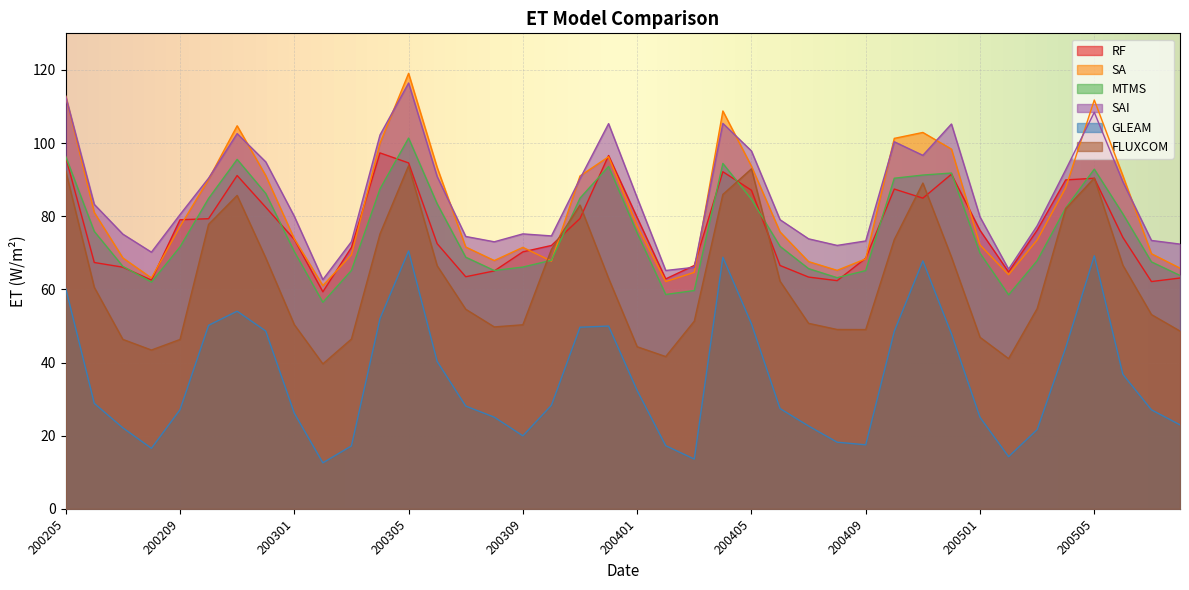

What is the total value across all series at 200208?

317.8